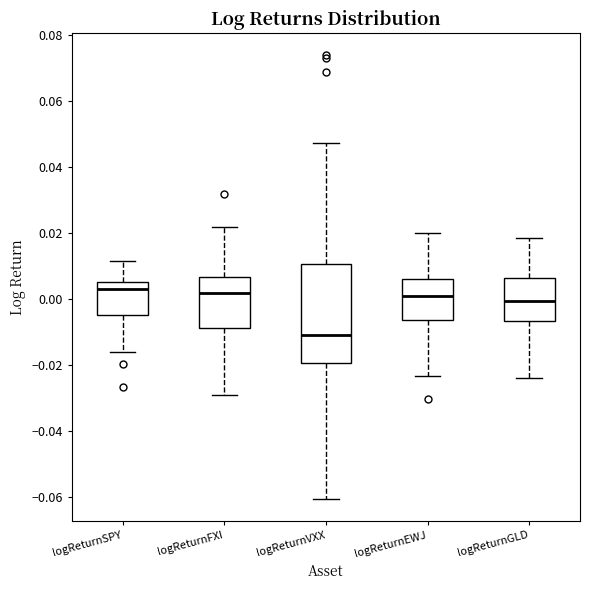

Reading left to right, transcribe this box plot: for each box, give where its median line is, the range the box spans, and where its two whiskers end, as read against the y-axis. The values are not printed on the chart, so give them approximately, as read against the axis.

logReturnSPY: median 0.004, box -0.004 to 0.006, whiskers -0.016 to 0.012
logReturnFXI: median 0.002, box -0.008 to 0.006, whiskers -0.030 to 0.022
logReturnVXX: median -0.010, box -0.020 to 0.010, whiskers -0.060 to 0.048
logReturnEWJ: median 0.000, box -0.006 to 0.006, whiskers -0.024 to 0.020
logReturnGLD: median 0.000, box -0.006 to 0.006, whiskers -0.024 to 0.018